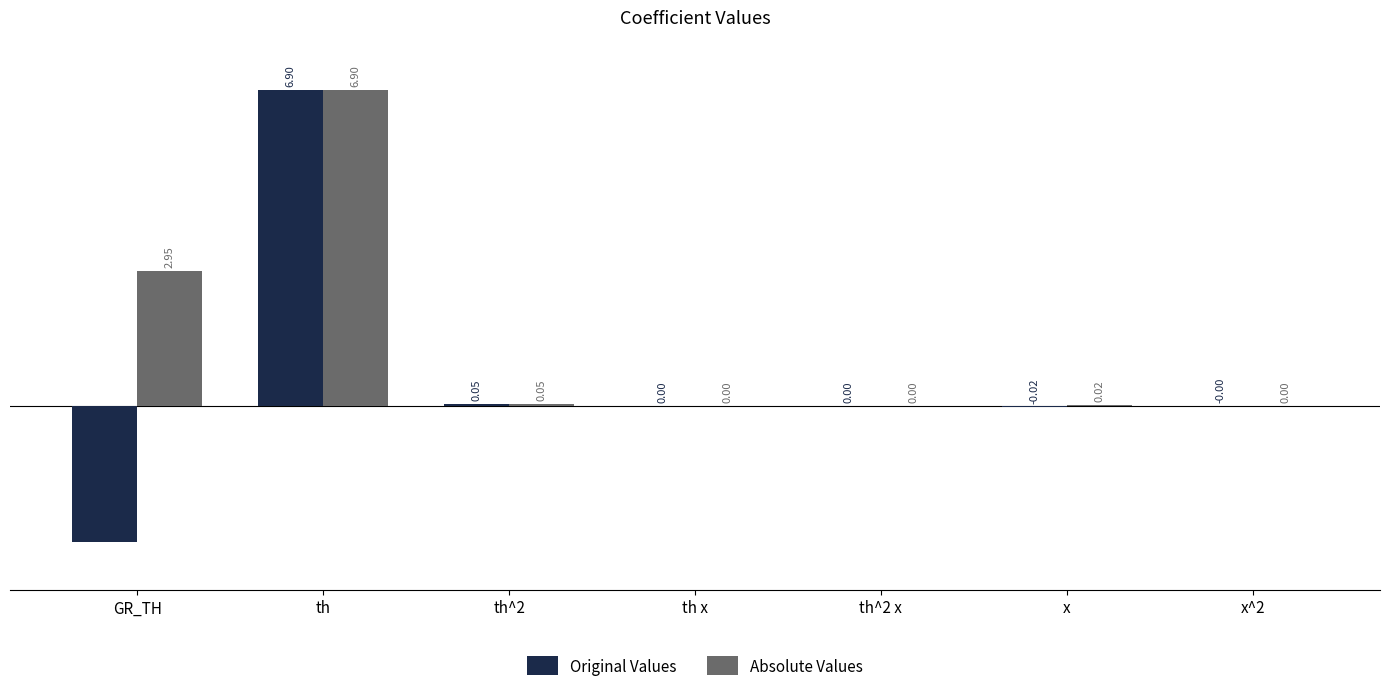

Which series has the largest total across all categories?

Absolute Values